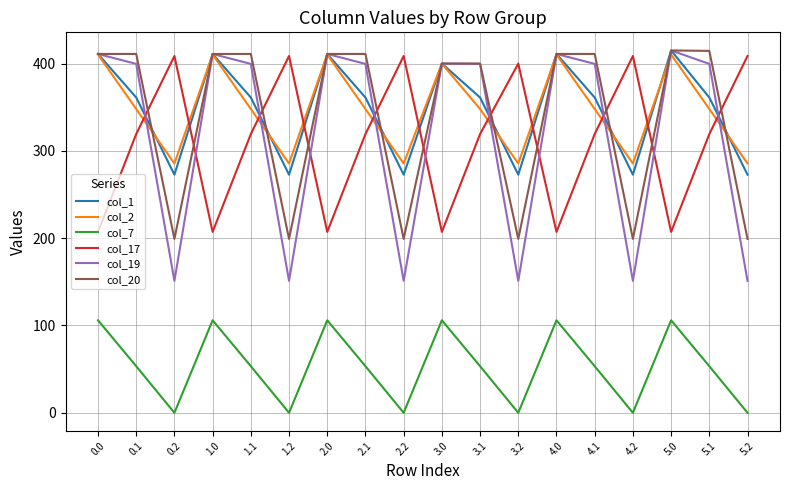

At which label does col_1 reach its peak?

5.0